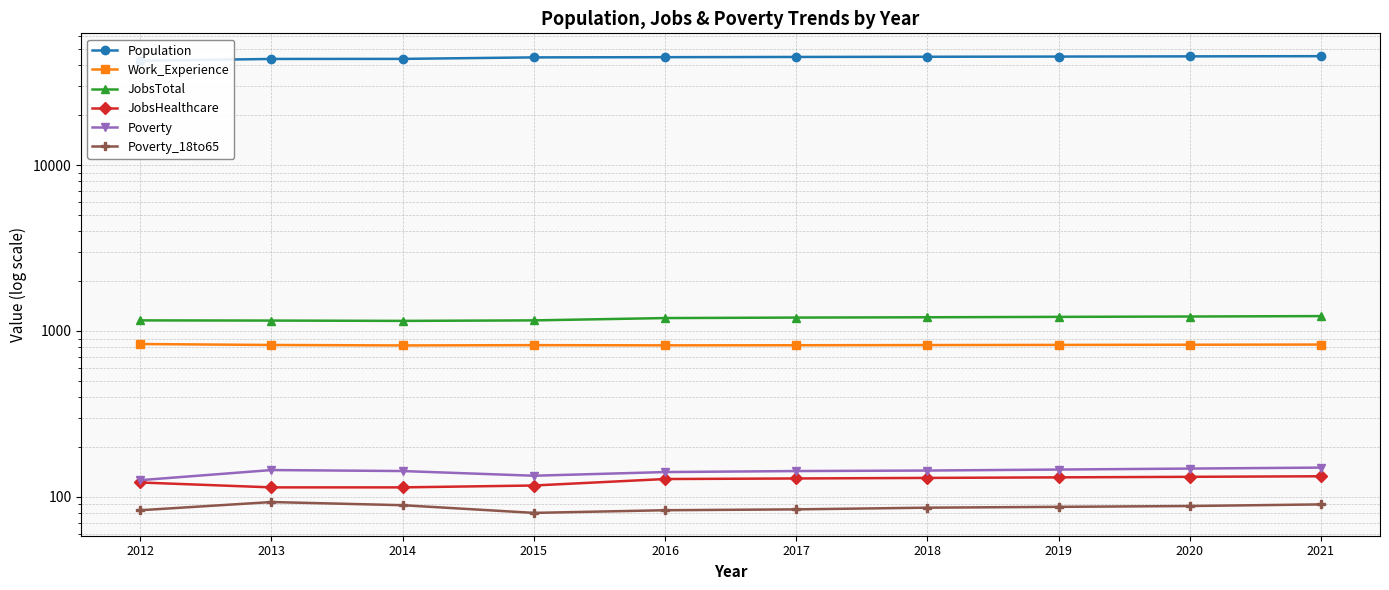

At which category does JobsTotal reach its first local valley?

2014